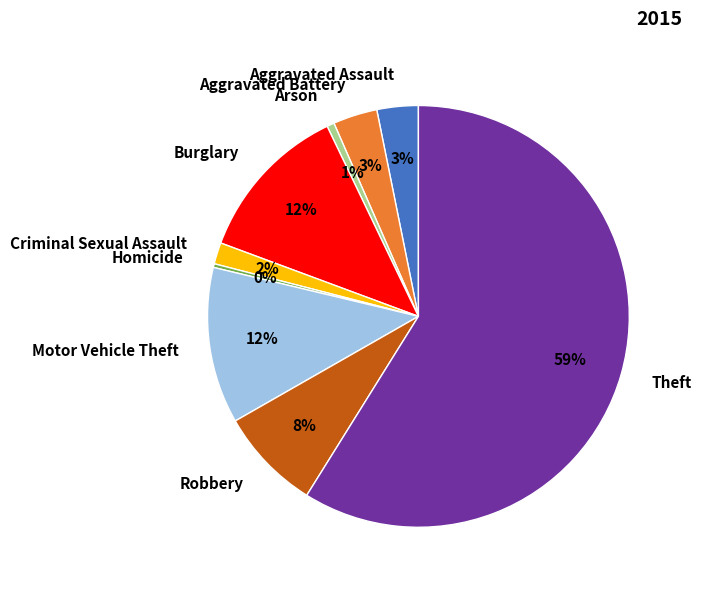

What percentage is the Robbery slice, to the nearest percent?

8%